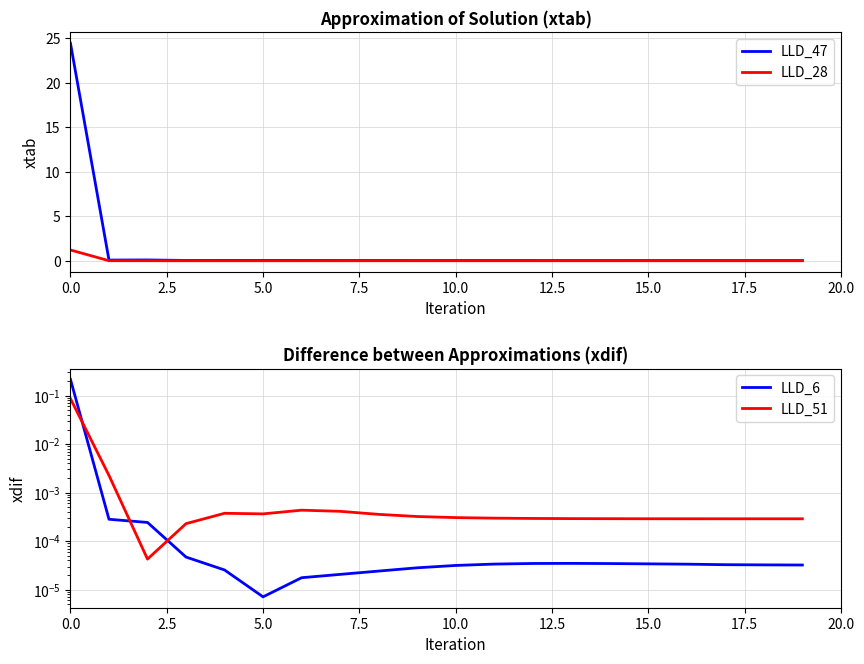

What is the maximum value for LLD_47?

24.4